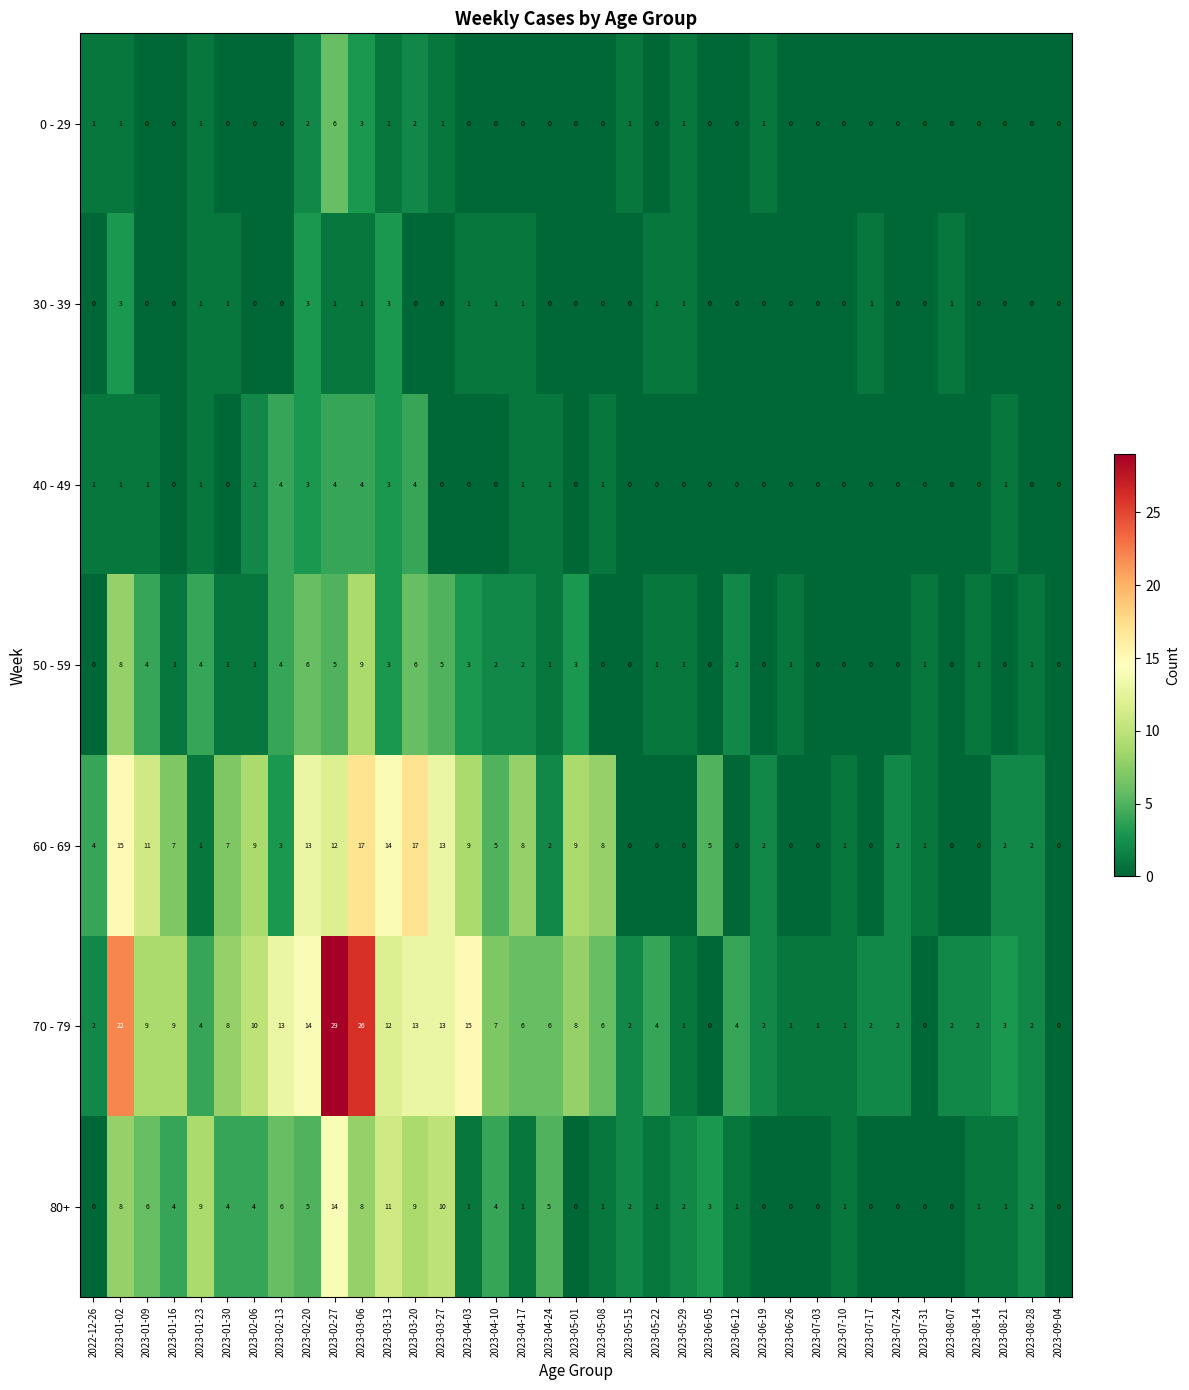

Is it true that 60 - 69 equals 4 at 2023-04-03?

False